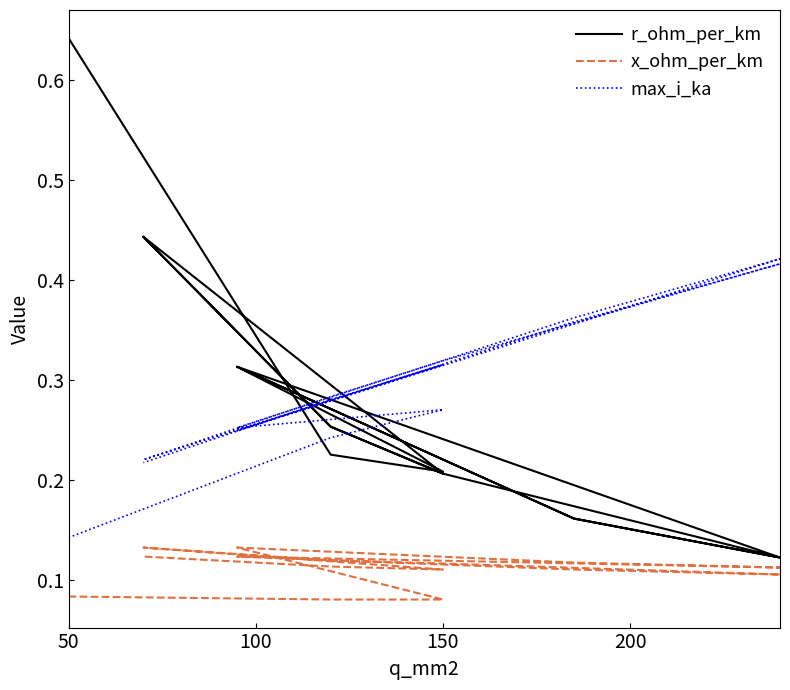

Reading left to right, list all the values displayed in this chart.

r_ohm_per_km: 0.6	0.2	0.2	0.3	0.2	0.1	0.3	0.2	0.1	0.2	0.3	0.4	0.2	0.3	0.4
x_ohm_per_km: 0.1	0.1	0.1	0.1	0.1	0.1	0.1	0.1	0.1	0.1	0.1	0.1	0.1	0.1	0.1
max_i_ka: 0.1	0.2	0.3	0.3	0.4	0.4	0.2	0.4	0.4	0.3	0.3	0.2	0.3	0.3	0.2